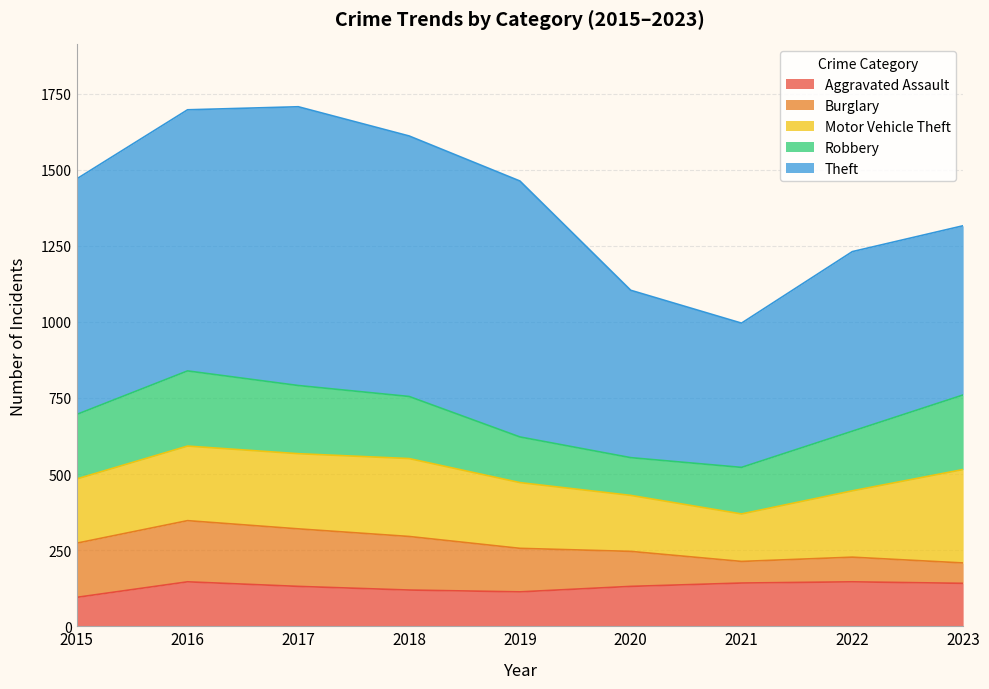

Count the number of data series in this chart.

5